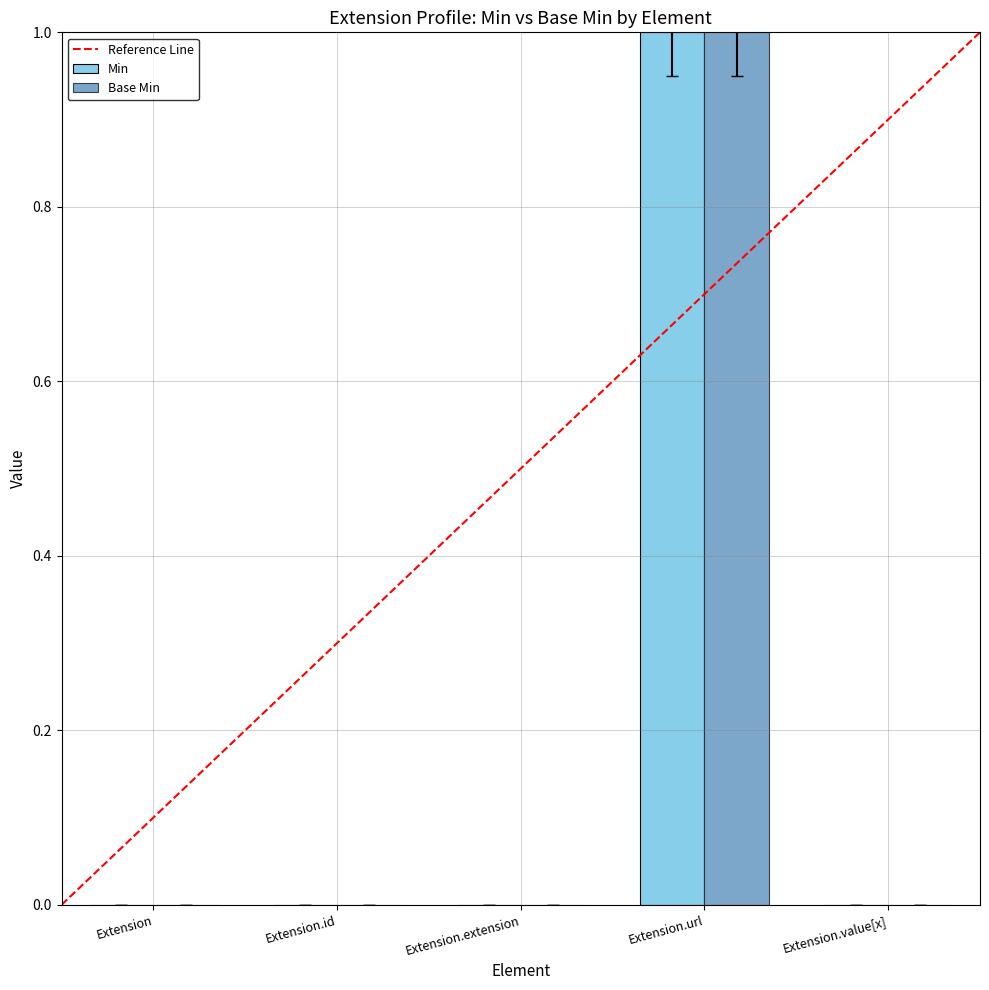

The value of Min at Extension.value[x] is 1. True or false?

False